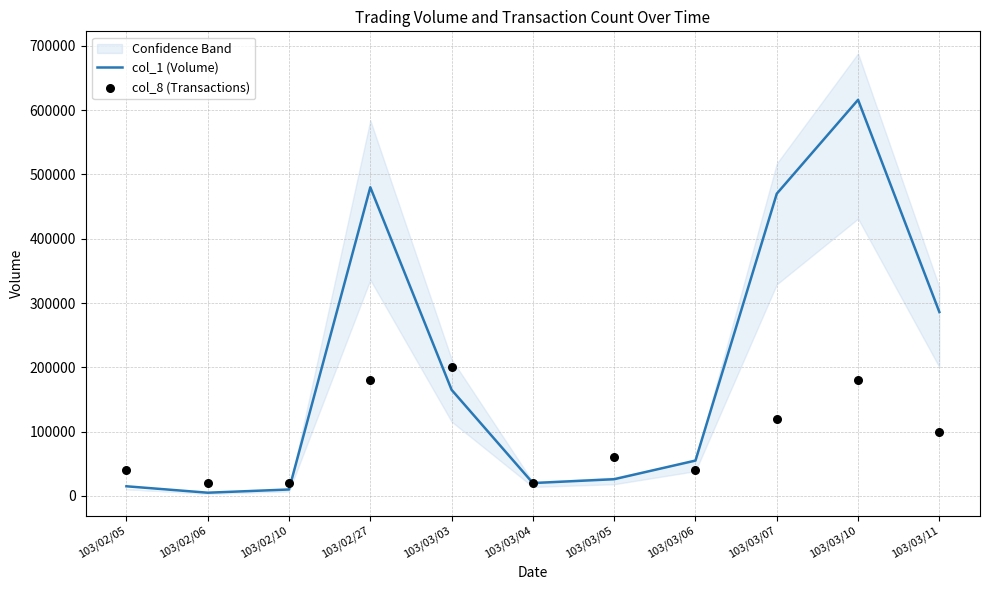

What is the total value across all series at 103/03/11?

386000